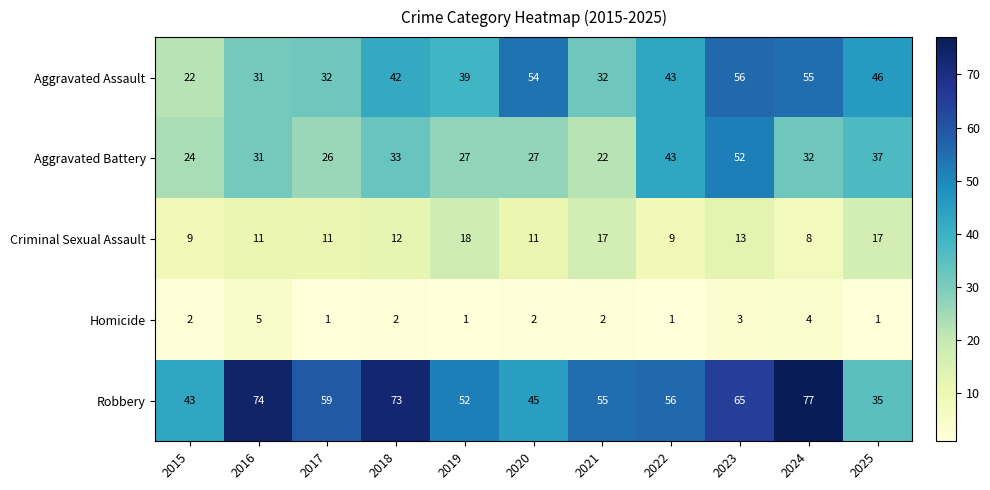

List the series in order of their overall mean, lowest first.

Homicide, Criminal Sexual Assault, Aggravated Battery, Aggravated Assault, Robbery